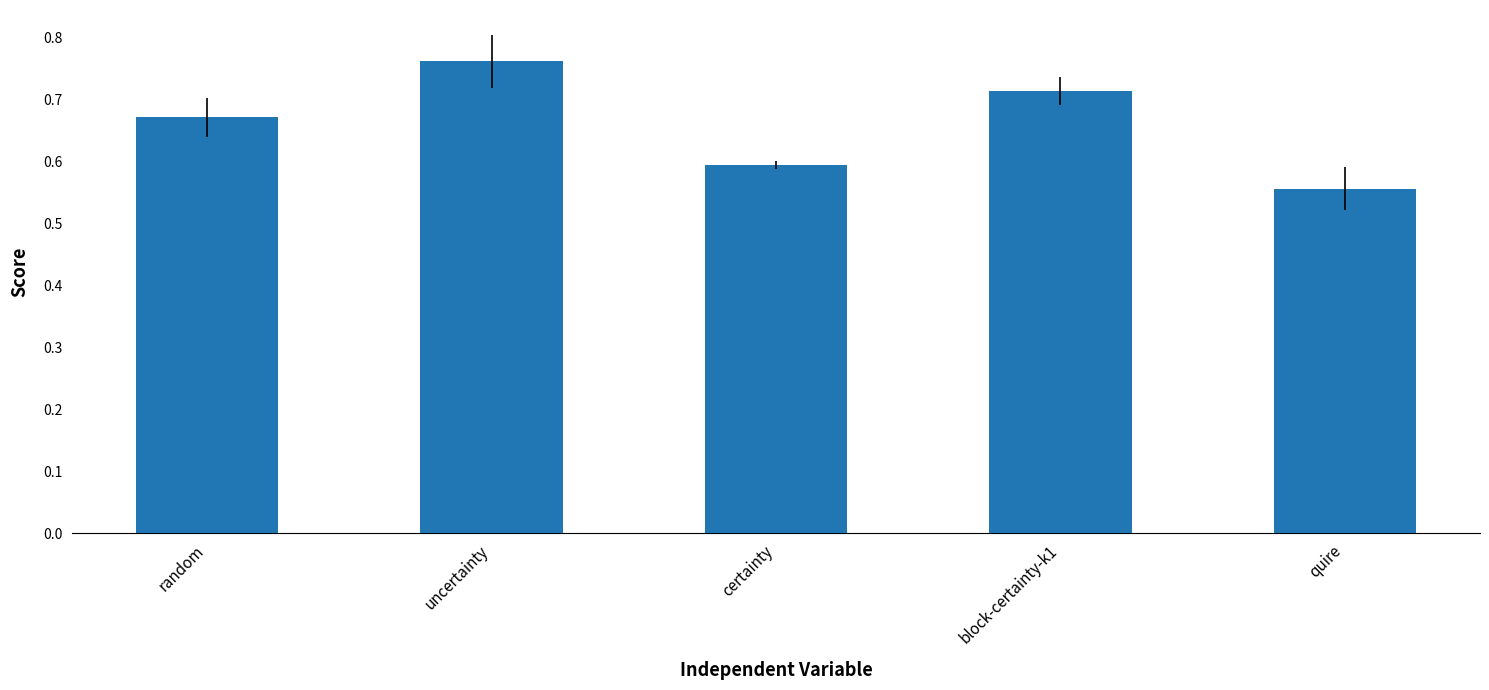

List the labels in order of value, smallest first.

quire, certainty, random, block-certainty-k1, uncertainty